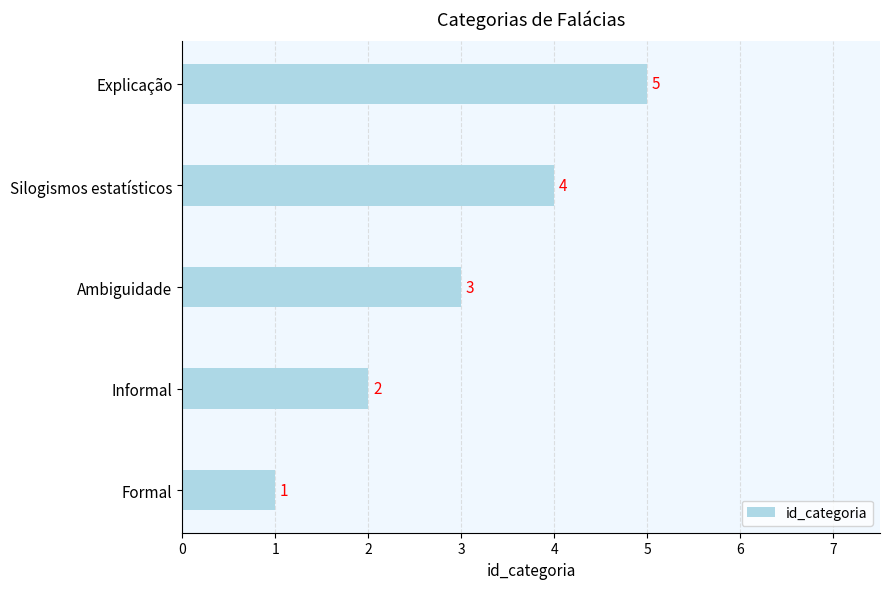

What is the maximum value shown in the chart?

5